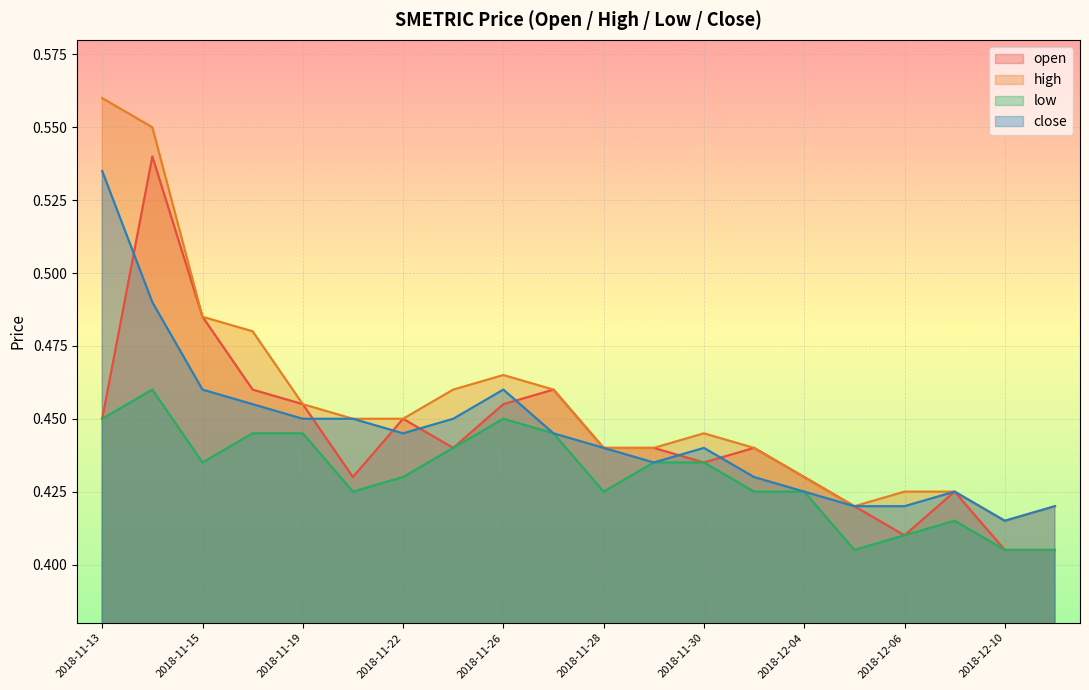

Which has a higher value, 2018-11-29 or 2018-12-04?

2018-11-29